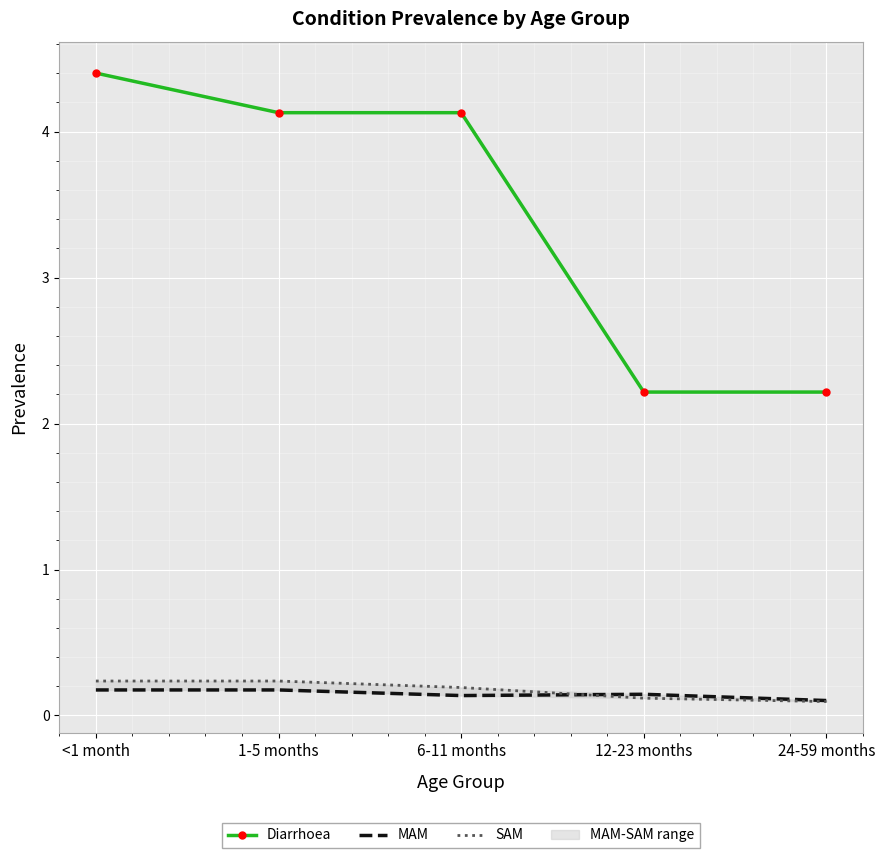

What position from the left is 24-59 months?

5